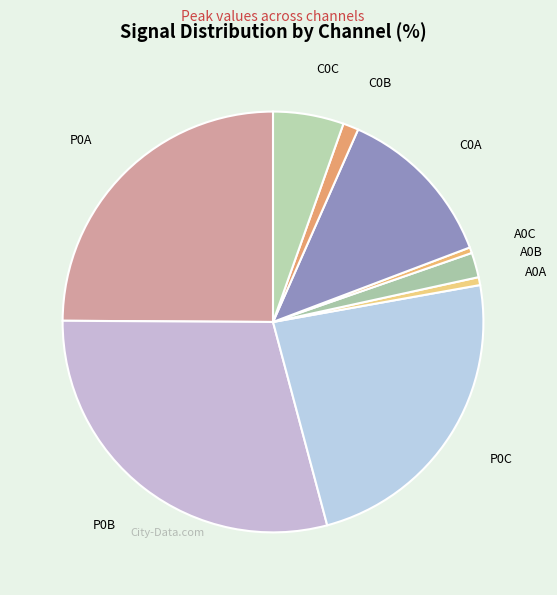

Which category has the biggest portion of the pie?

P0B